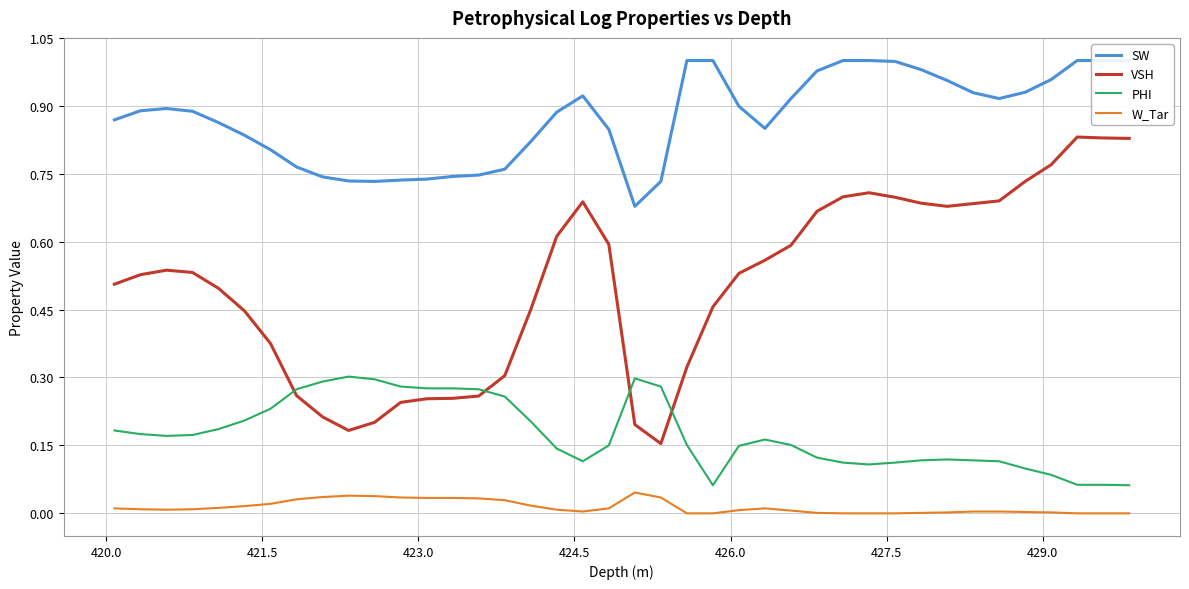

True or false: W_Tar and VSH cross at least once.

False